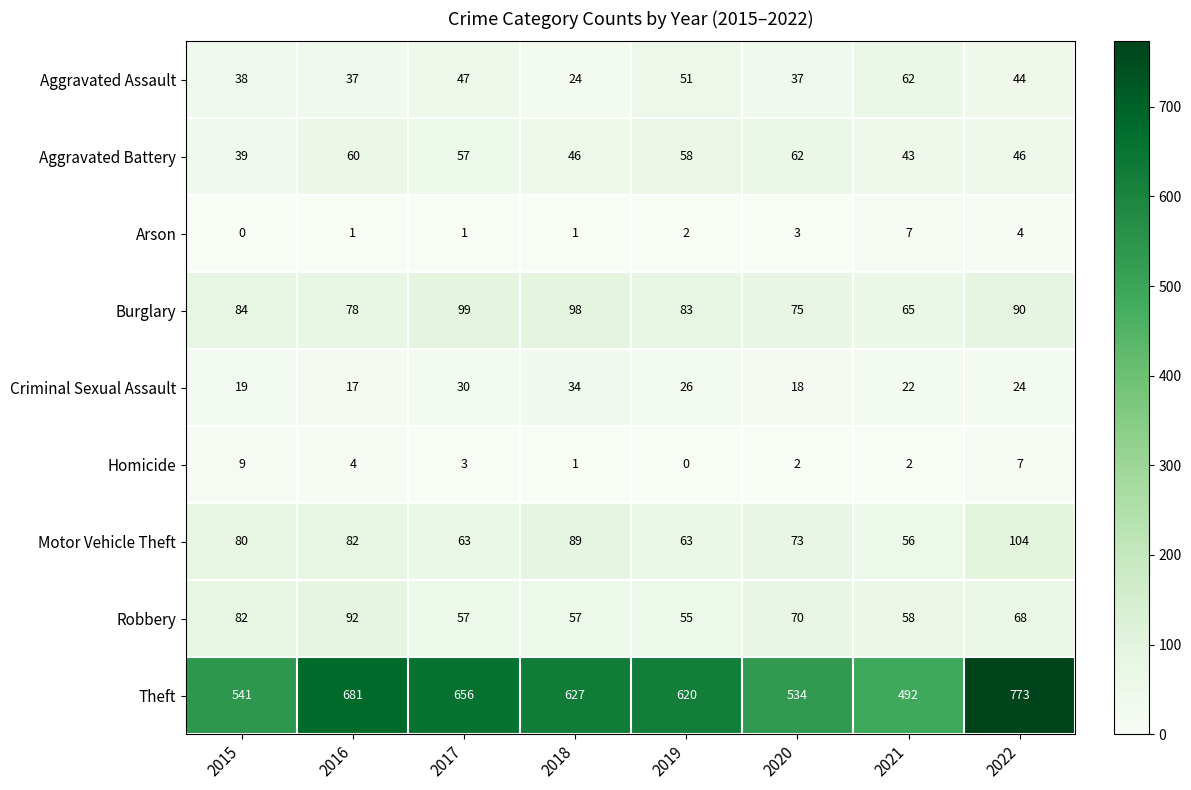

Which category has the highest value in the Burglary series?

2017